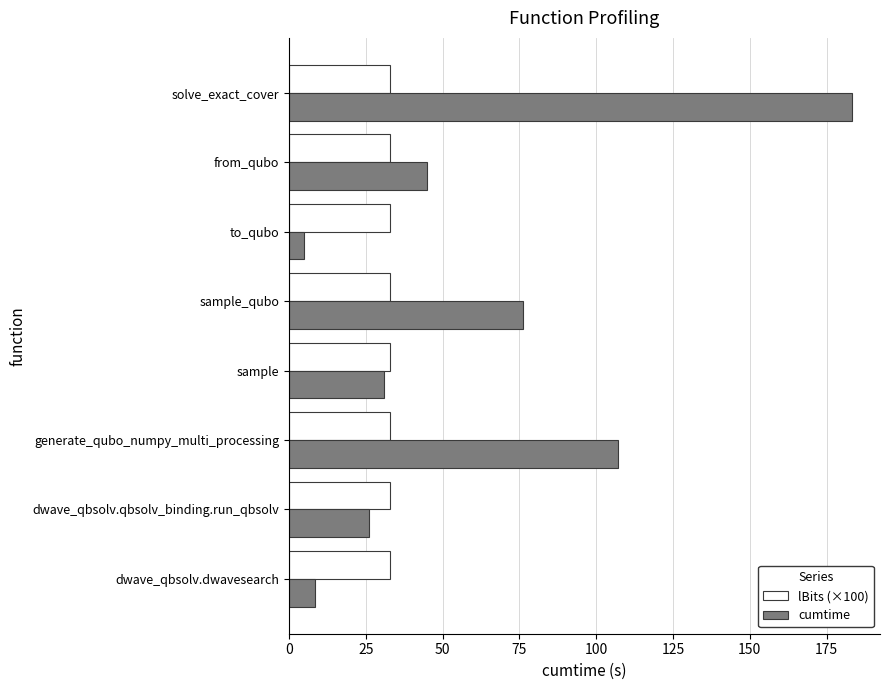

How many series are shown in this chart?

2